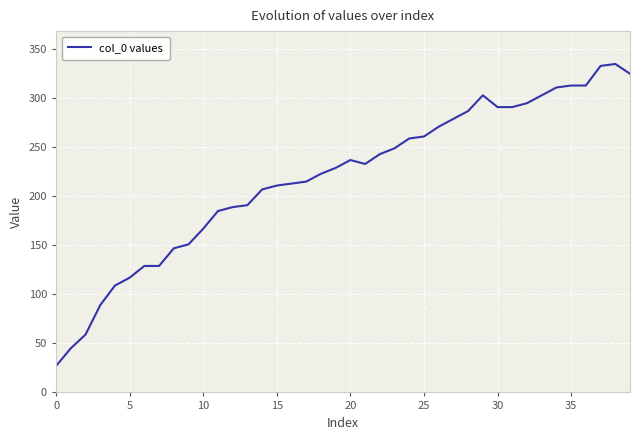

What is the difference between the maximum and minimum values?

308